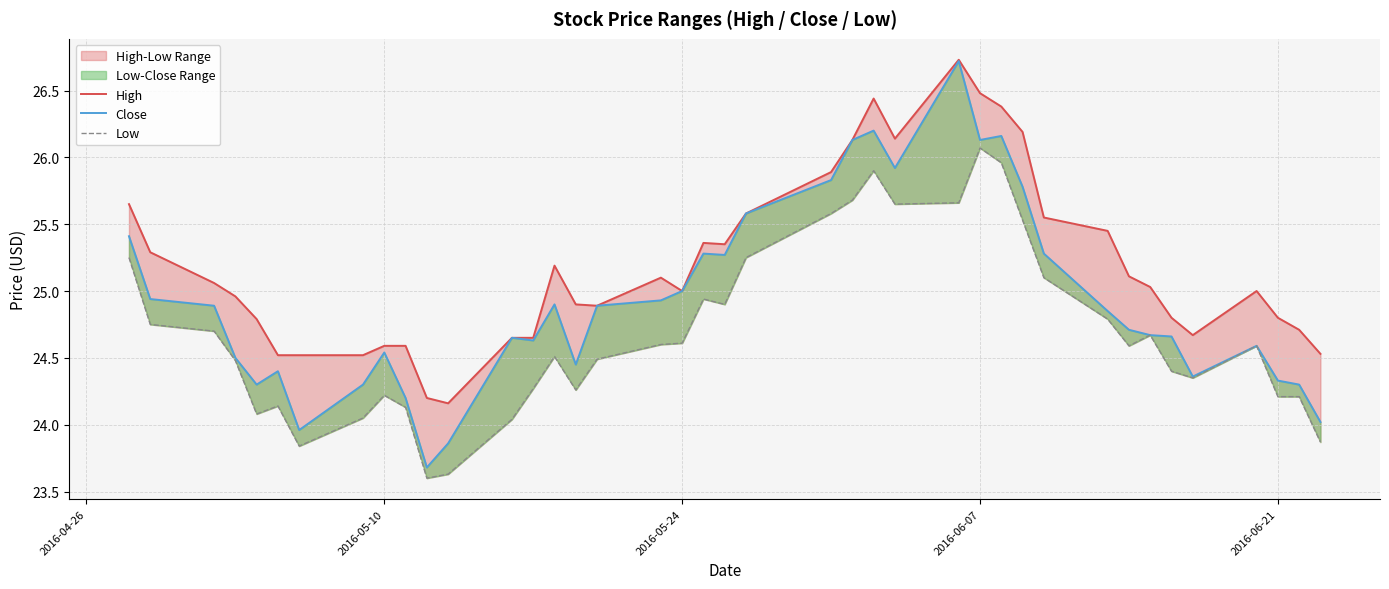

Is the value of High at 21 greater than the value of Close at 24?

No